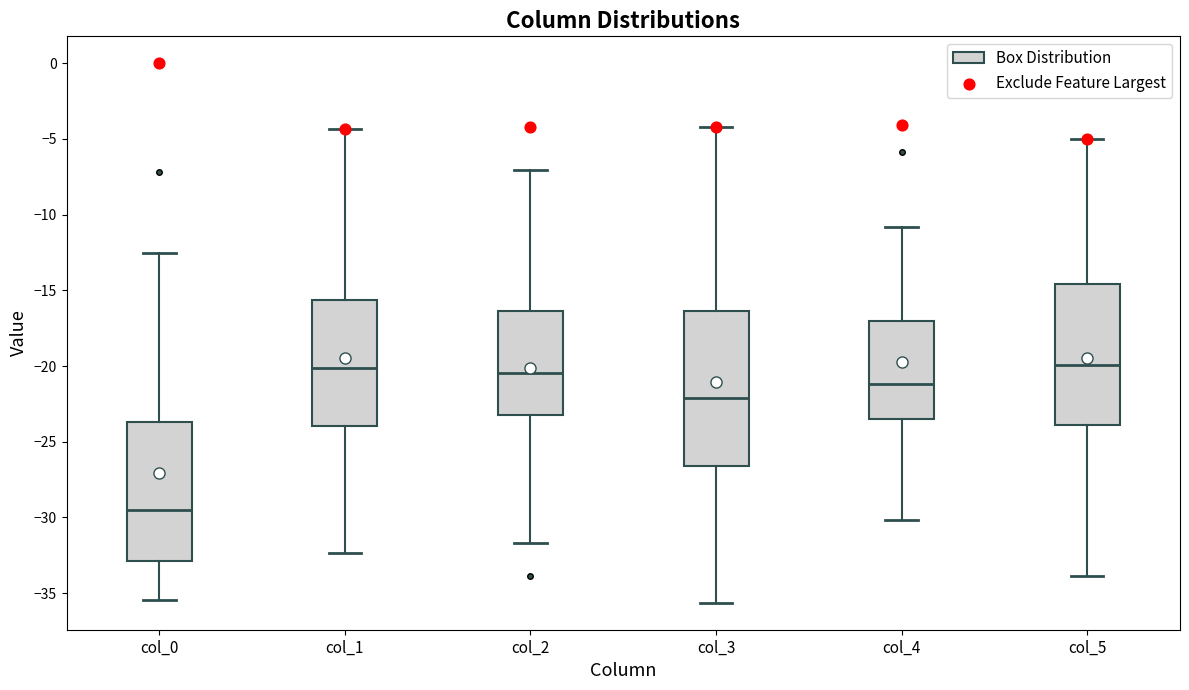

Which box is the tallest, from its lower edge to its upper edge?

col_3